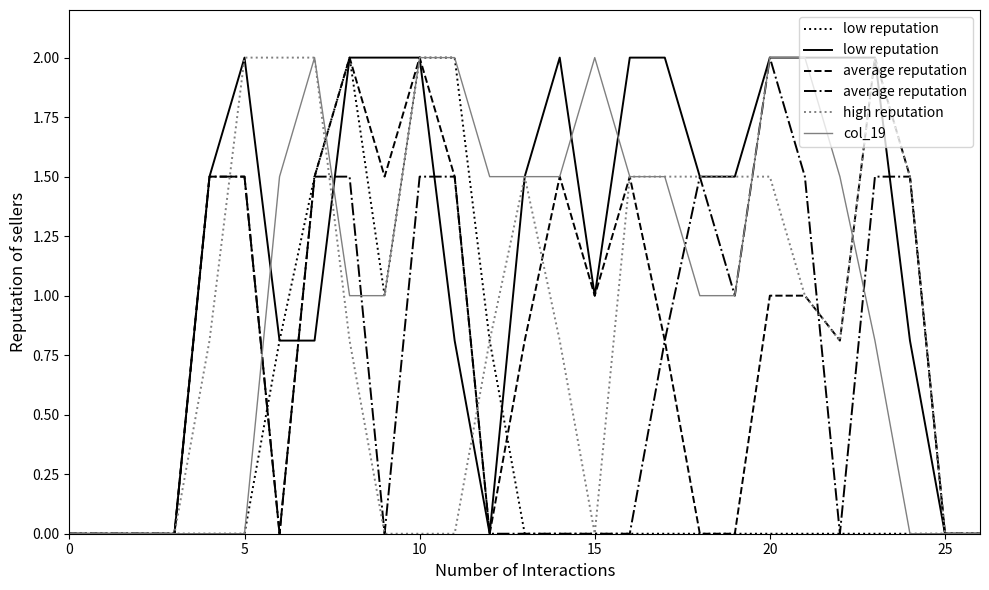

The high reputation series shows 0.0 at 15. True or false?

True